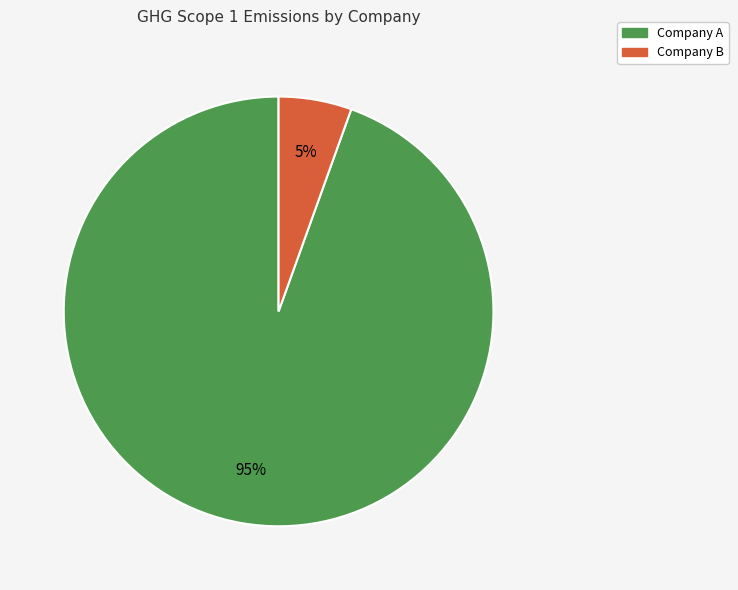

What is the smallest slice in the pie chart?

Company B